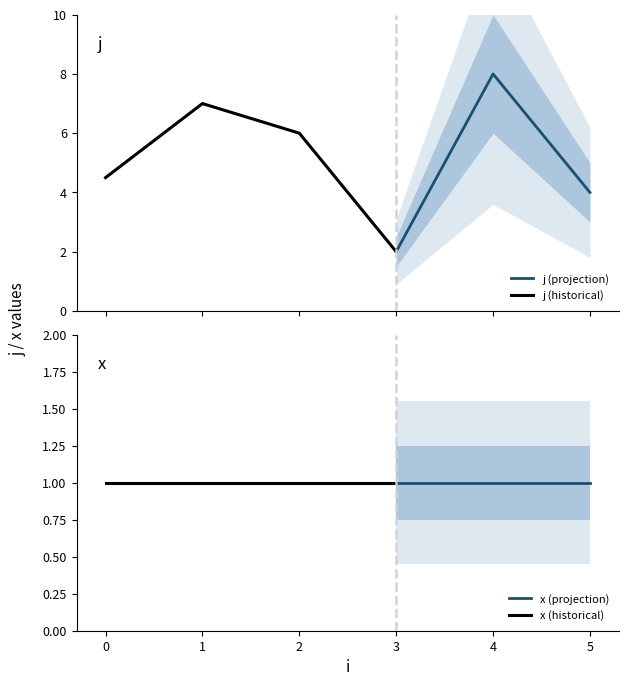

List the series in order of their overall mean, highest first.

j, x